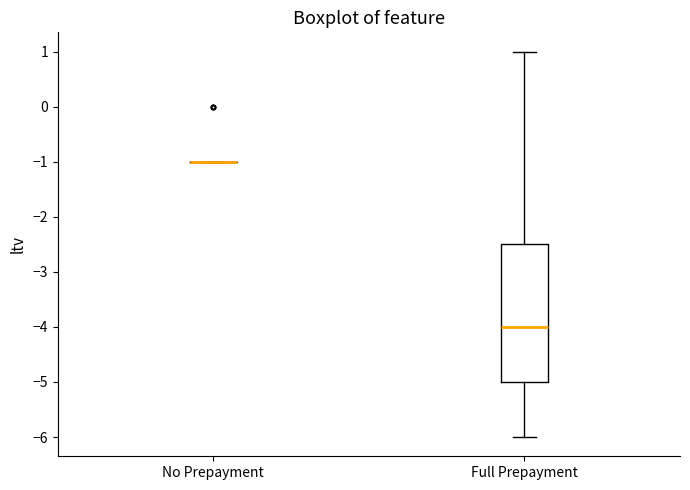

Where does the upper whisker of the box for Full Prepayment end on the y-axis? The values are not printed on the chart, so give them approximately, as read against the axis.

1.0